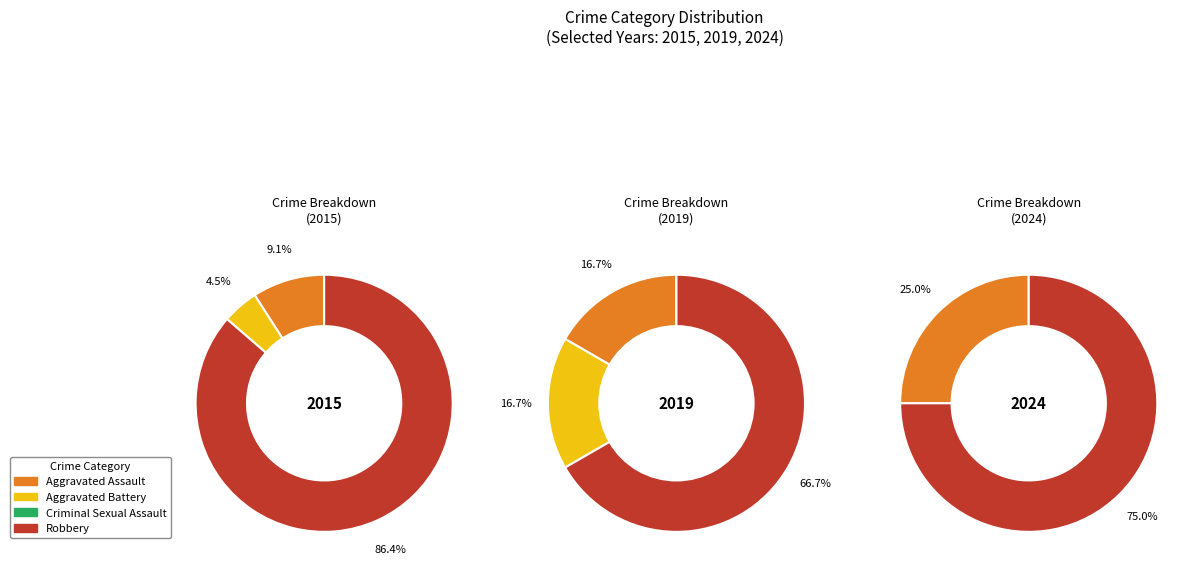

To the nearest percent, what percentage of the pie is Aggravated Battery?

5%